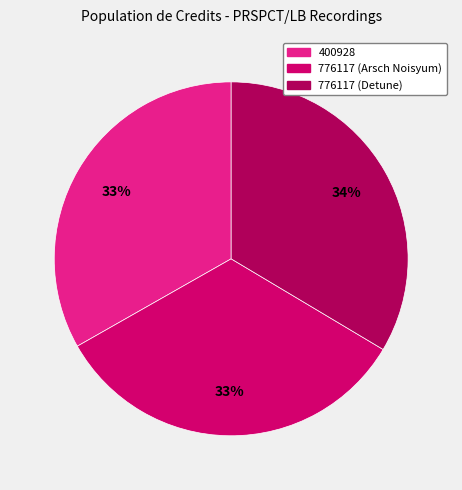

To the nearest percent, what percentage of the pie is 776117 (Detune)?

34%